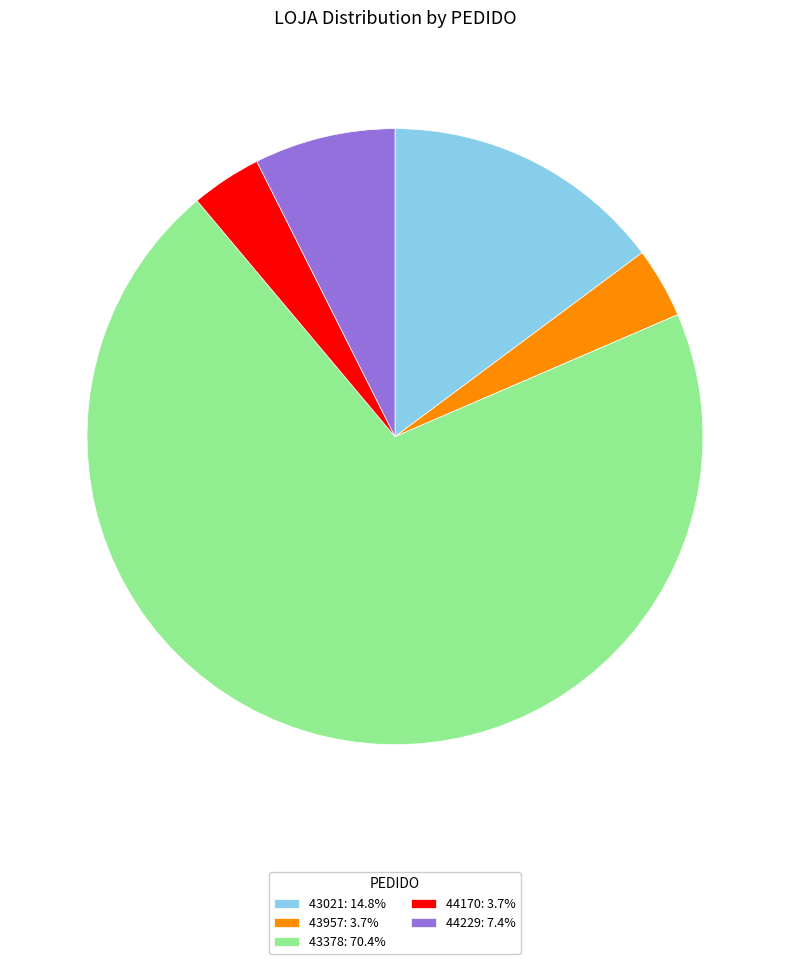

Is the sum of 43378: 70.4% and 43021: 14.8% greater than half?

Yes